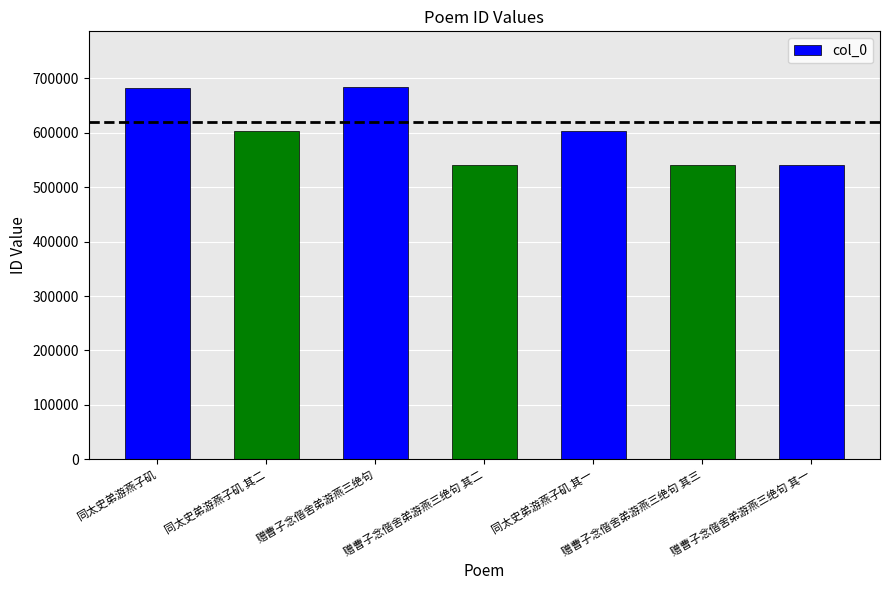

What is the label of the 2nd bar from the right?

赠曹子念偕舍弟游燕三绝句 其三